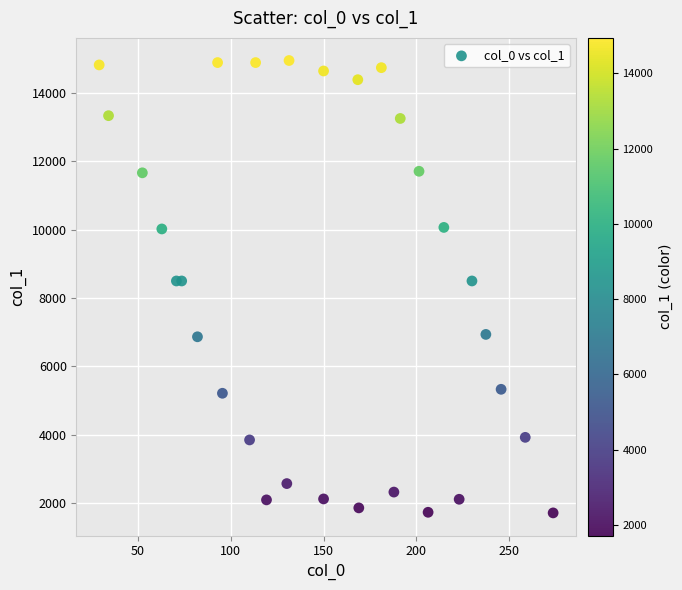

What is the range of X values (max minus min)?

244.7